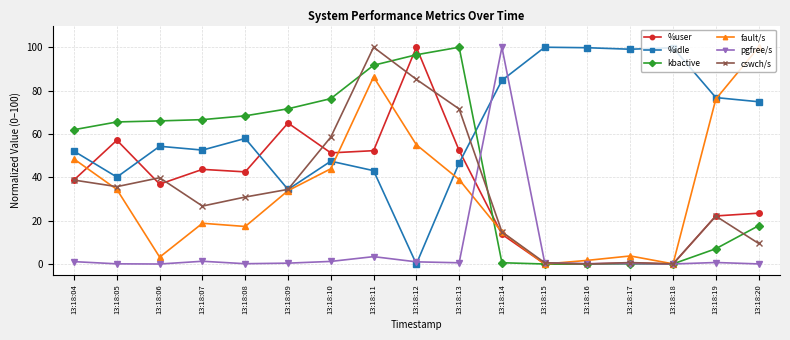

Between 13:18:06 and 13:18:16, which series saw the biggest shift?

kbactive